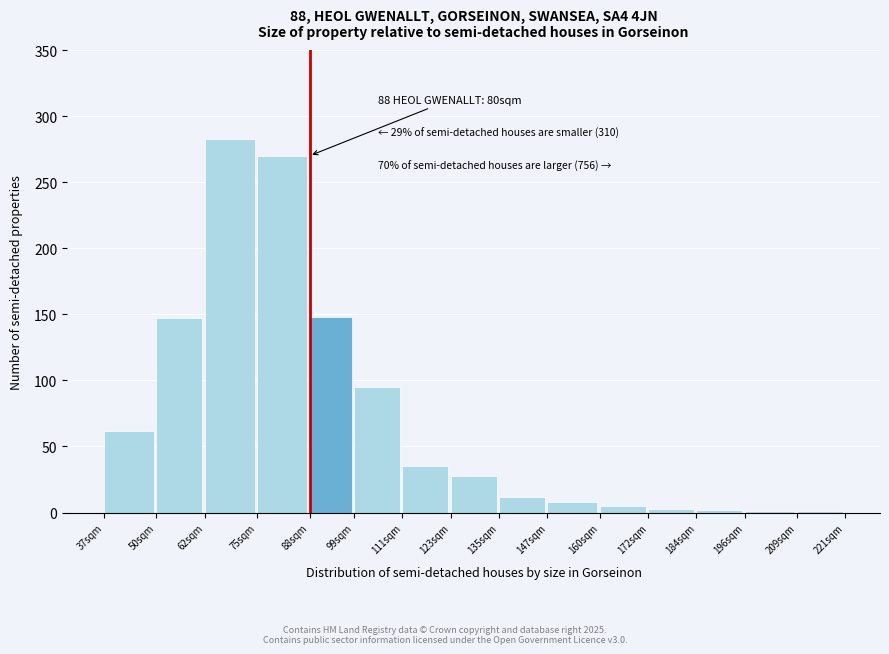

What is the ratio of the value at 147sqm to the value at 123sqm?

0.3